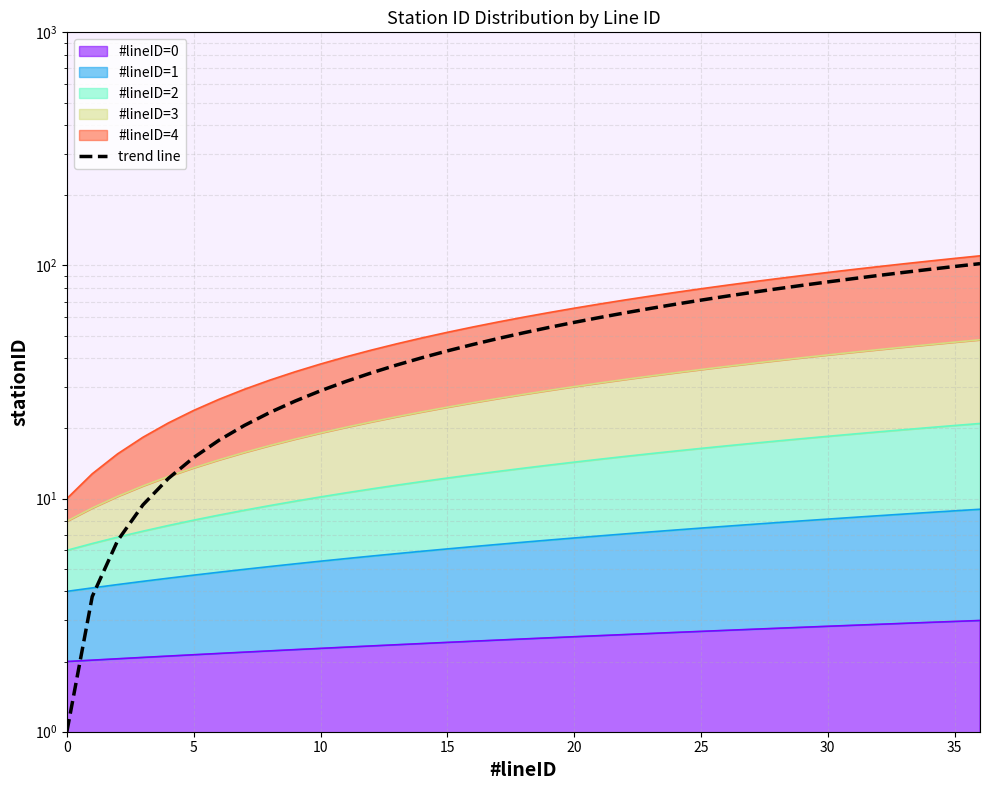

The value at 12 is 16.5. True or false?

False